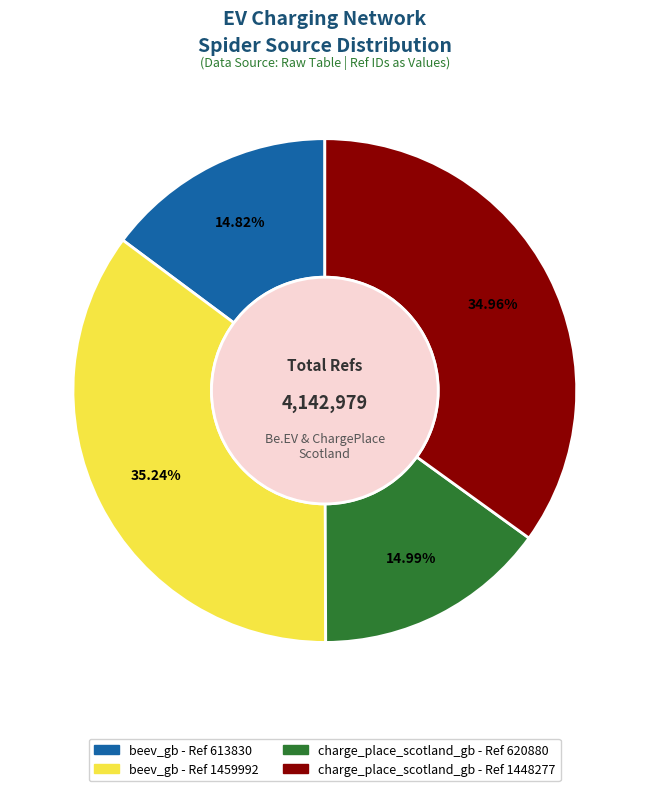

To the nearest percent, what is the difference between the largest and smallest slice percentages?

20%